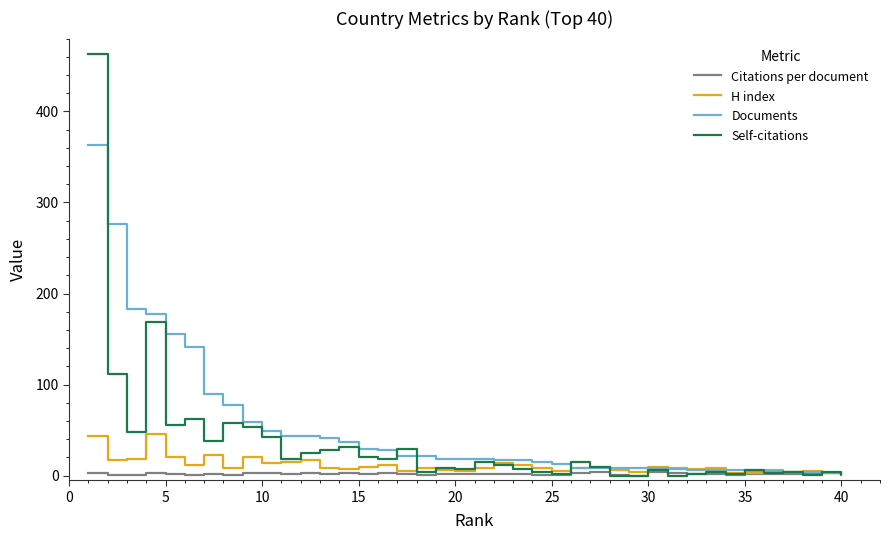

What is the highest value of the H index series?

46.0